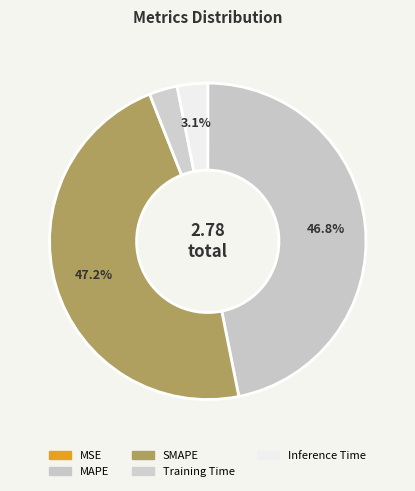

Is there a majority slice in this chart?

No